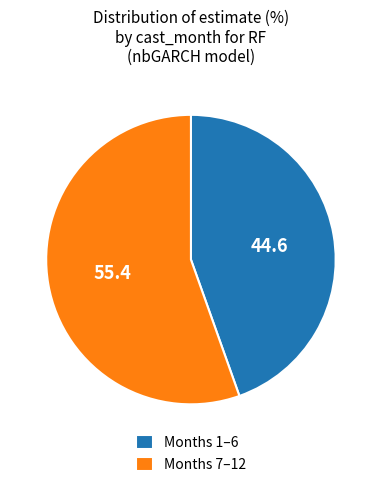

The Months 1–6 slice represents 45% of the pie. True or false?

True